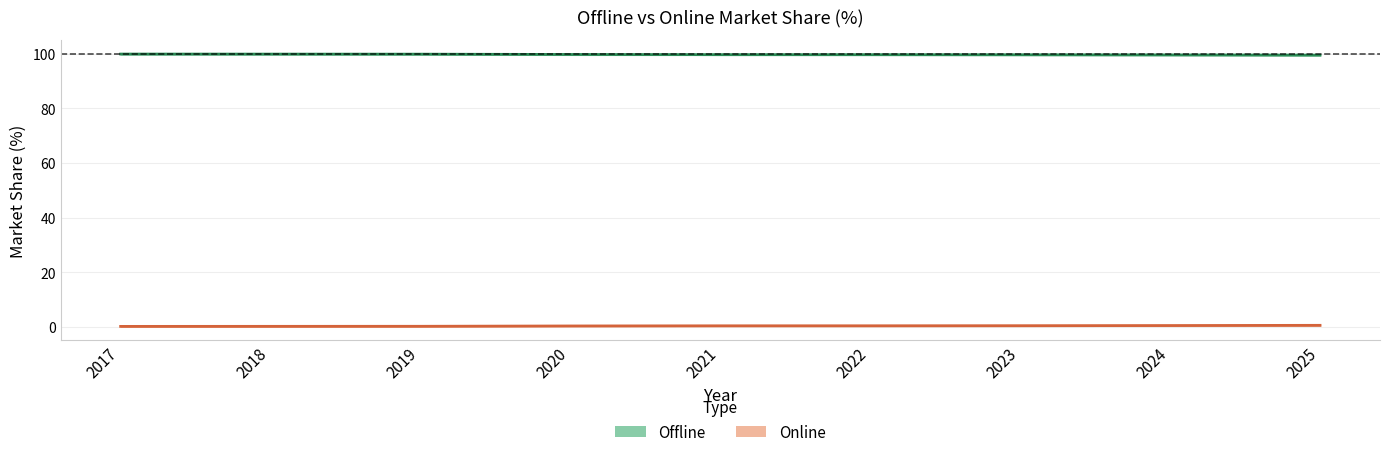

Reading left to right, transcribe all the data shown in this chart.

Offline: 99.8	99.8	99.8	99.6	99.6	99.6	99.6	99.5	99.4
Online: 0.2	0.2	0.2	0.4	0.4	0.4	0.4	0.5	0.6